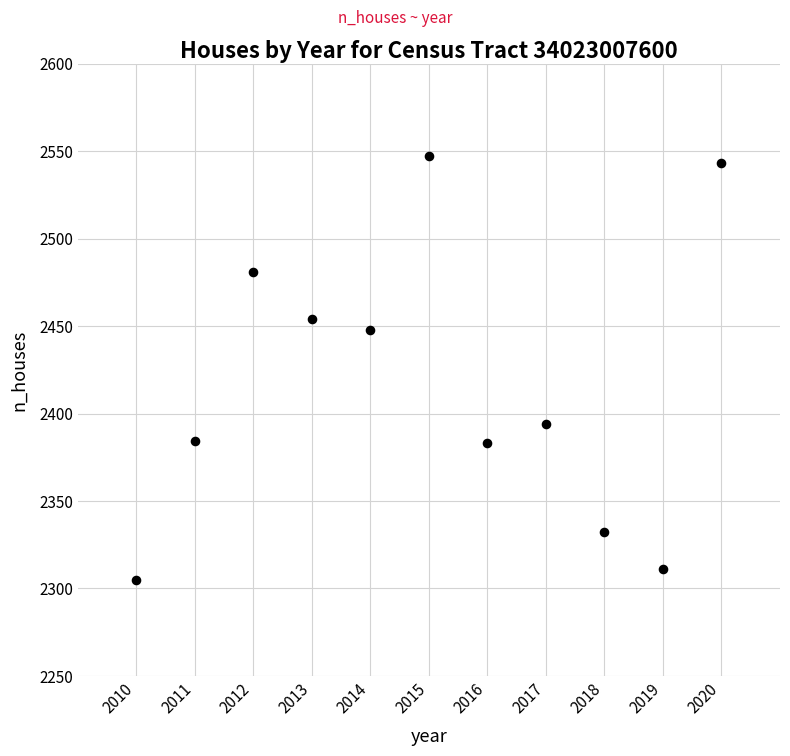

What is the range of Y values (max minus min)?

242